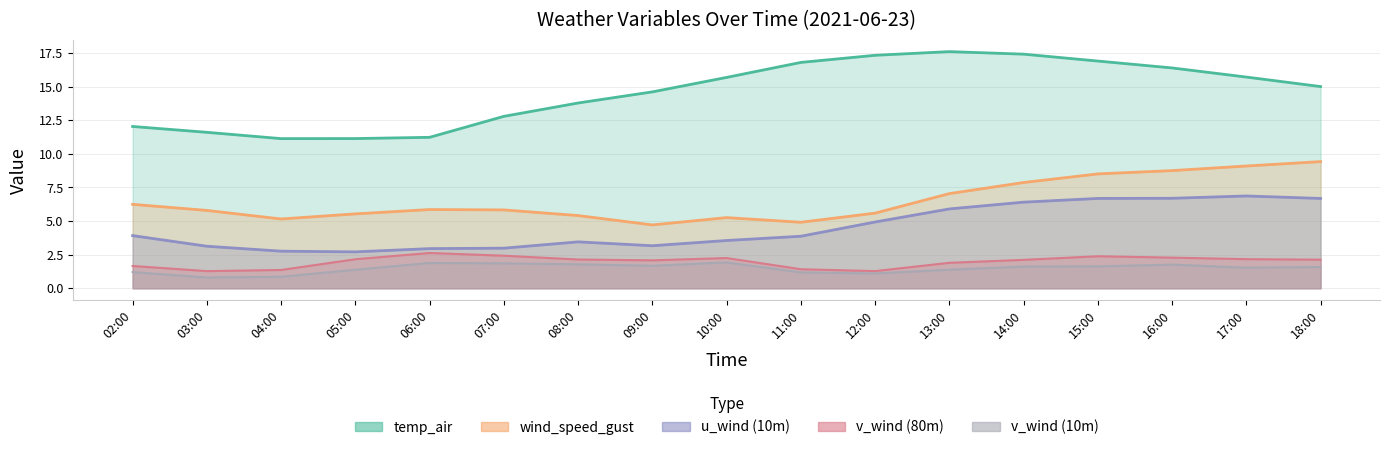

Reading right to left, transcribe all the data shown in this chart.

wind_speed_gust: 18:00=9.4	17:00=9.1	16:00=8.8	15:00=8.5	14:00=7.9	13:00=7.0	12:00=5.6	11:00=4.9	10:00=5.3	09:00=4.7	08:00=5.4	07:00=5.8	06:00=5.9	05:00=5.5	04:00=5.2	03:00=5.8	02:00=6.2
temp_air: 18:00=15.0	17:00=15.7	16:00=16.4	15:00=16.9	14:00=17.4	13:00=17.6	12:00=17.3	11:00=16.8	10:00=15.7	09:00=14.6	08:00=13.8	07:00=12.8	06:00=11.2	05:00=11.1	04:00=11.1	03:00=11.6	02:00=12.0
v_wind_0: 18:00=1.6	17:00=1.5	16:00=1.8	15:00=1.6	14:00=1.6	13:00=1.4	12:00=1.1	11:00=1.2	10:00=1.9	09:00=1.7	08:00=1.8	07:00=1.9	06:00=1.9	05:00=1.4	04:00=0.9	03:00=0.8	02:00=1.2
v_wind_1: 18:00=2.1	17:00=2.2	16:00=2.3	15:00=2.4	14:00=2.1	13:00=1.9	12:00=1.3	11:00=1.4	10:00=2.3	09:00=2.1	08:00=2.1	07:00=2.4	06:00=2.6	05:00=2.2	04:00=1.4	03:00=1.3	02:00=1.7
u_wind_0: 18:00=6.7	17:00=6.9	16:00=6.7	15:00=6.7	14:00=6.4	13:00=5.9	12:00=4.9	11:00=3.9	10:00=3.6	09:00=3.2	08:00=3.5	07:00=3.0	06:00=3.0	05:00=2.7	04:00=2.8	03:00=3.1	02:00=3.9